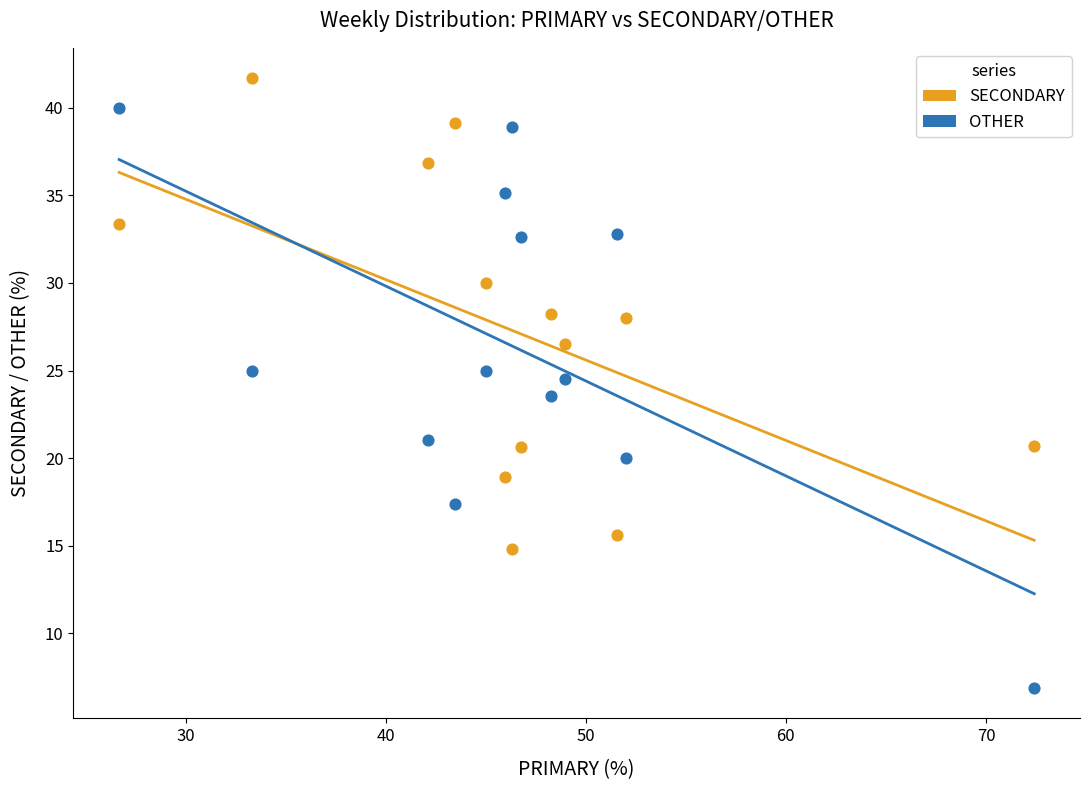

Which series has the widest spread of Y values?

OTHER